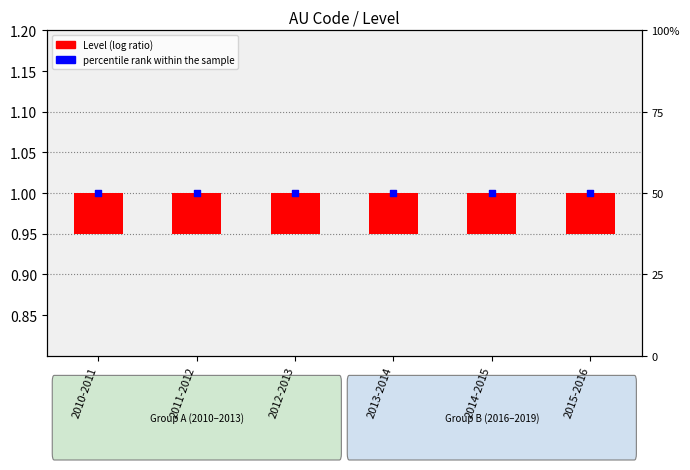

Which series reaches the maximum Y coordinate?

percentile rank within the sample